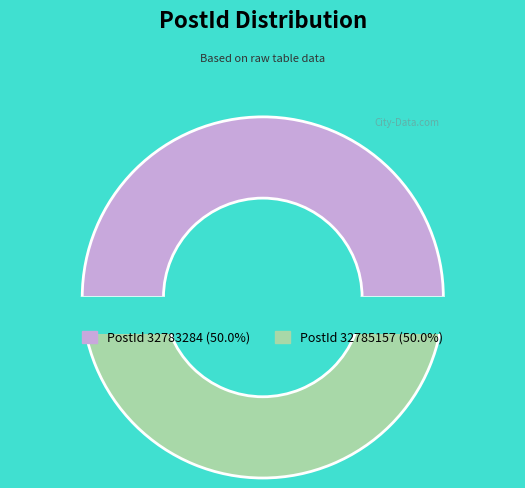

Combined, what portion of the pie is 32785157 and 32783284?

100.0%